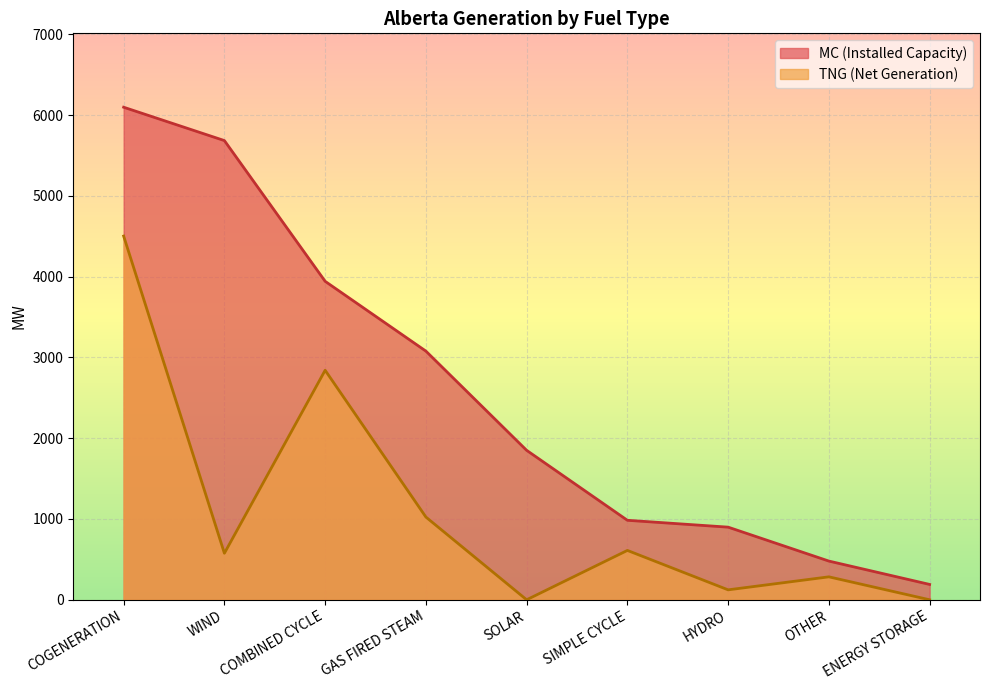

What position from the left is COGENERATION?

1